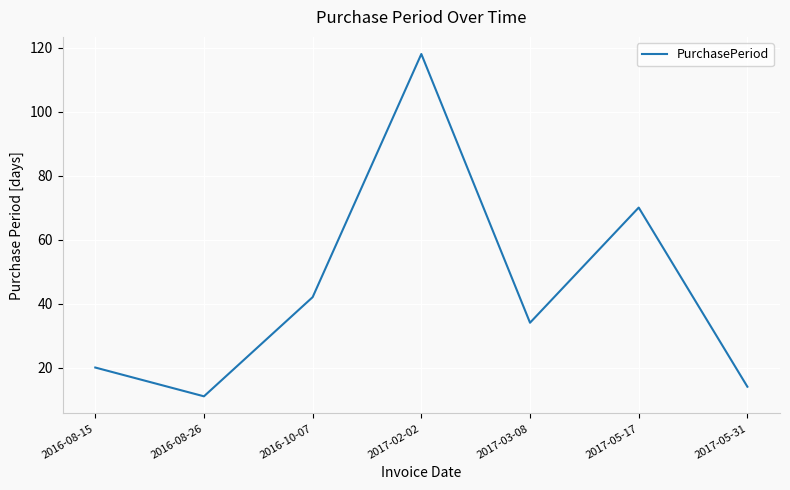

Which label corresponds to the largest value in the chart?

2017-02-02